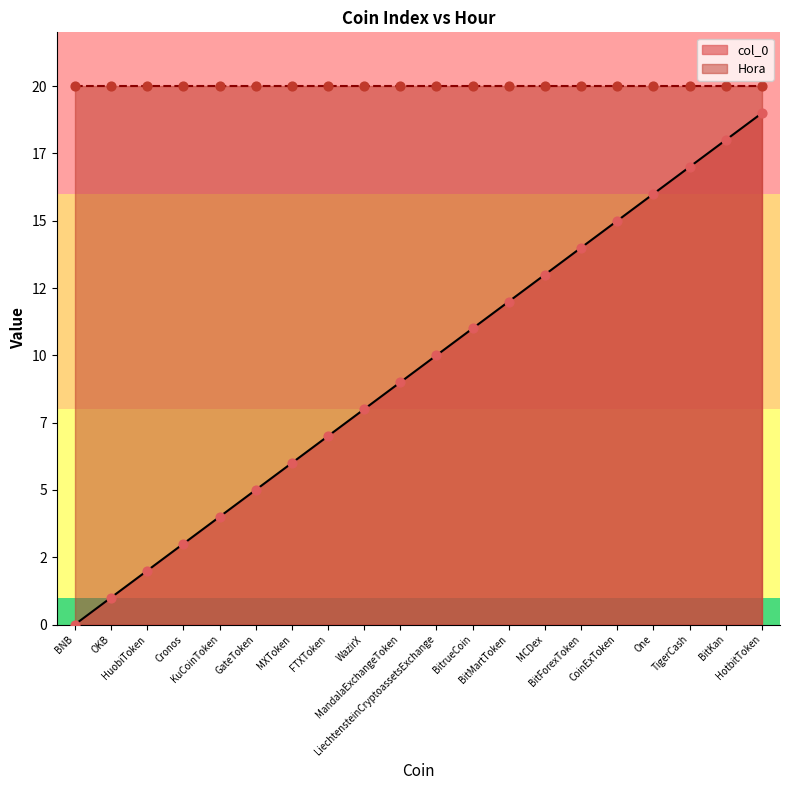

What is the change in value from BitForexToken to HotbitToken?

+5